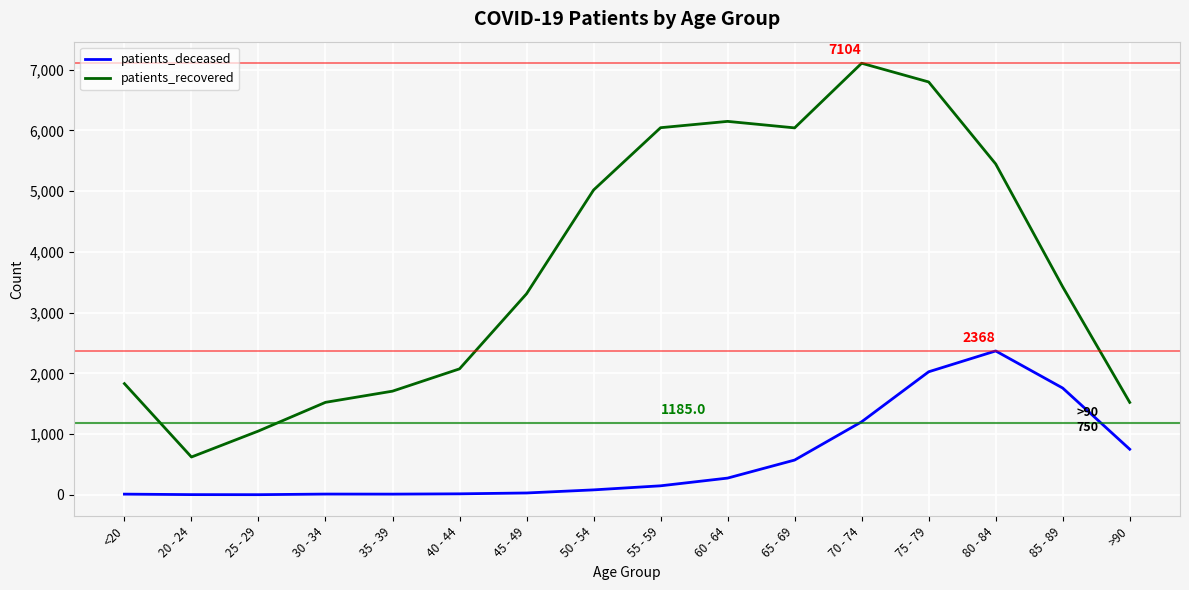

The patients_deceased series shows 275 at 60 - 64. True or false?

True